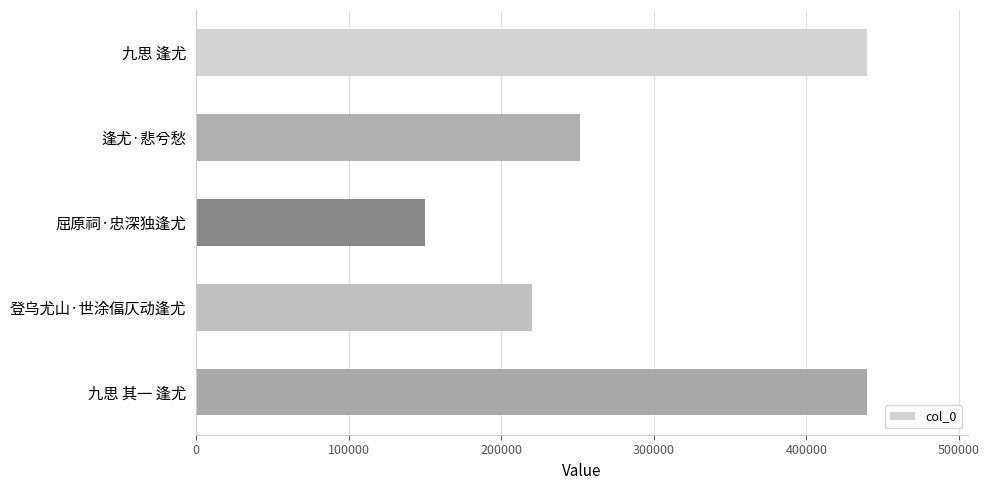

What is the smallest value displayed?

149798